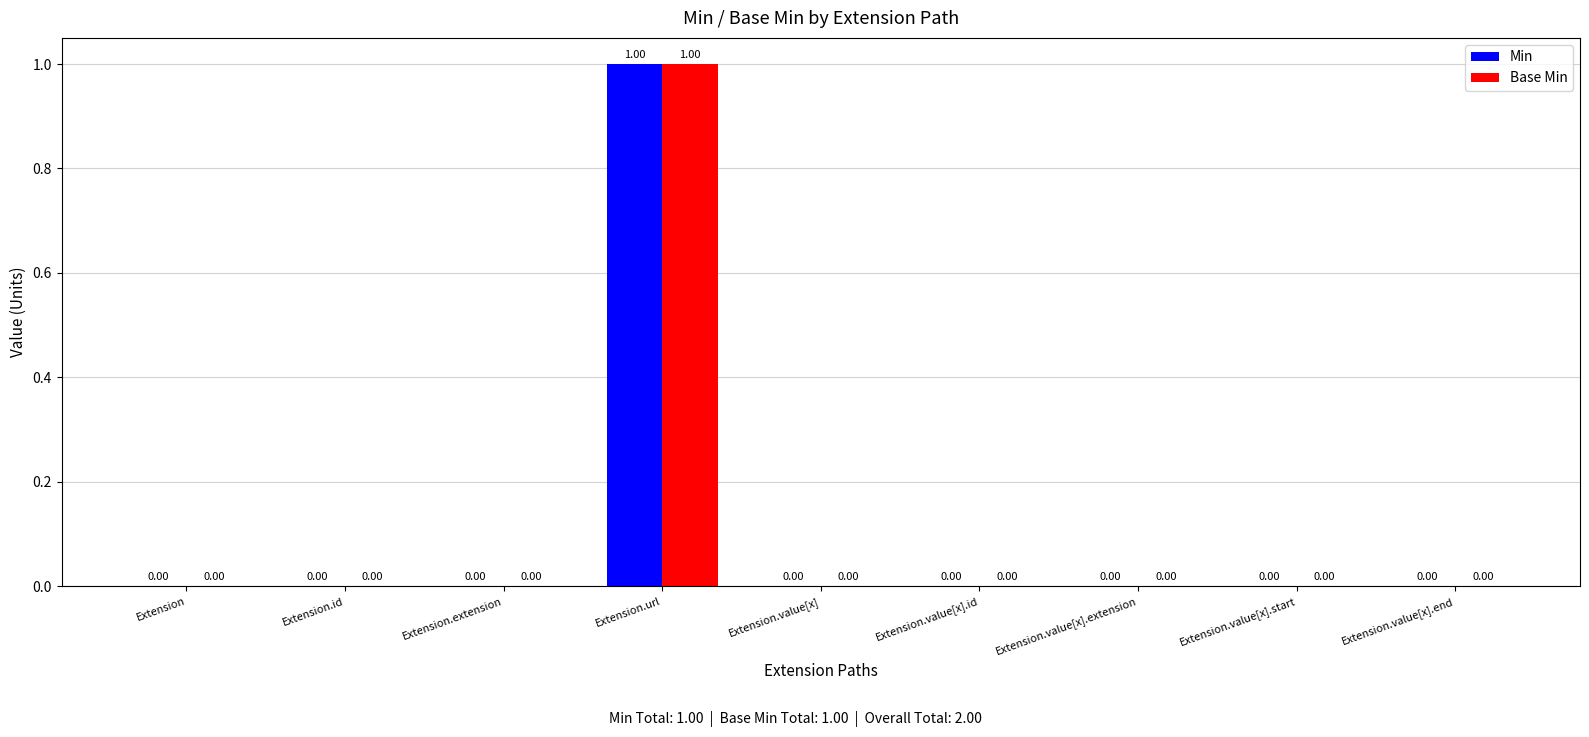

Which label corresponds to the largest value in the chart?

Extension.url